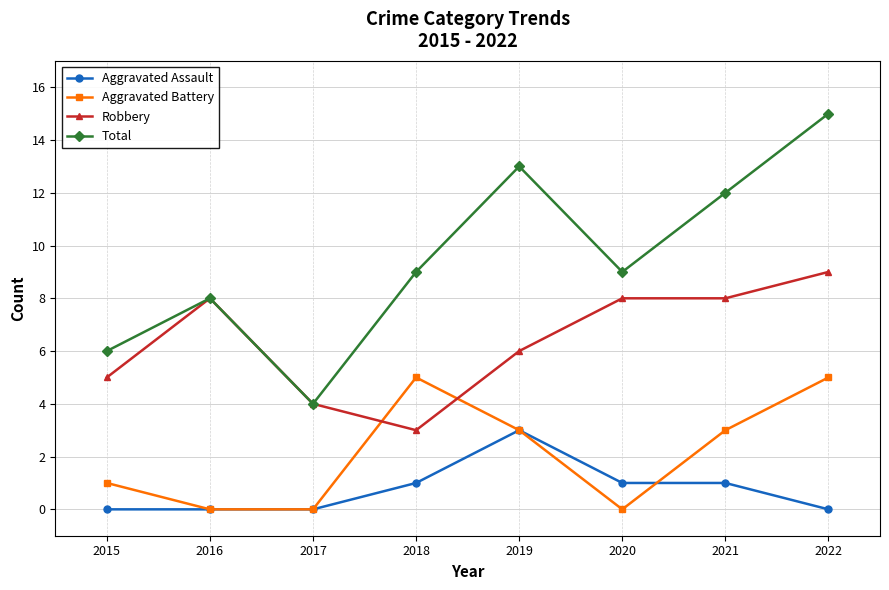

Does the chart display data point markers on the line(s)?

Yes